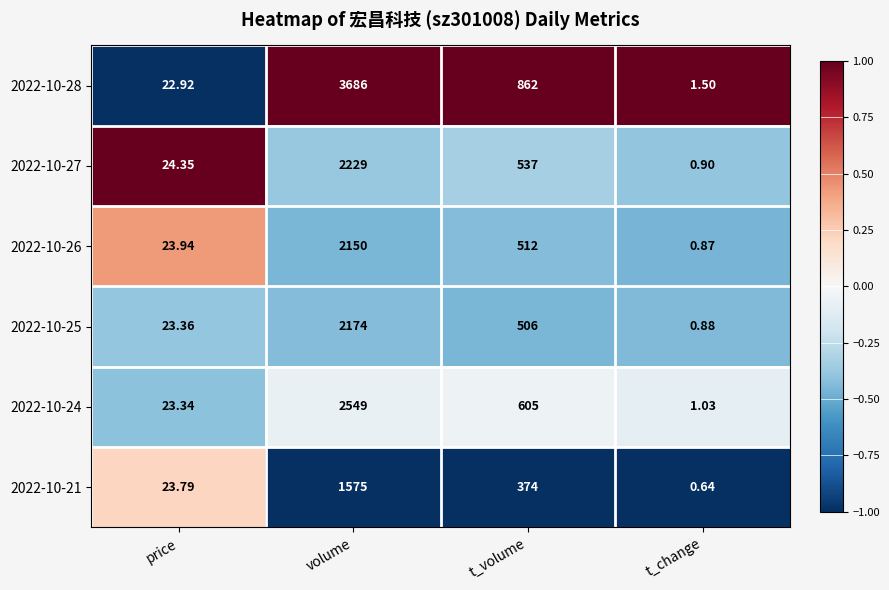

Rank the series by their maximum value, from highest to lowest.

2022-10-28, 2022-10-24, 2022-10-27, 2022-10-25, 2022-10-26, 2022-10-21